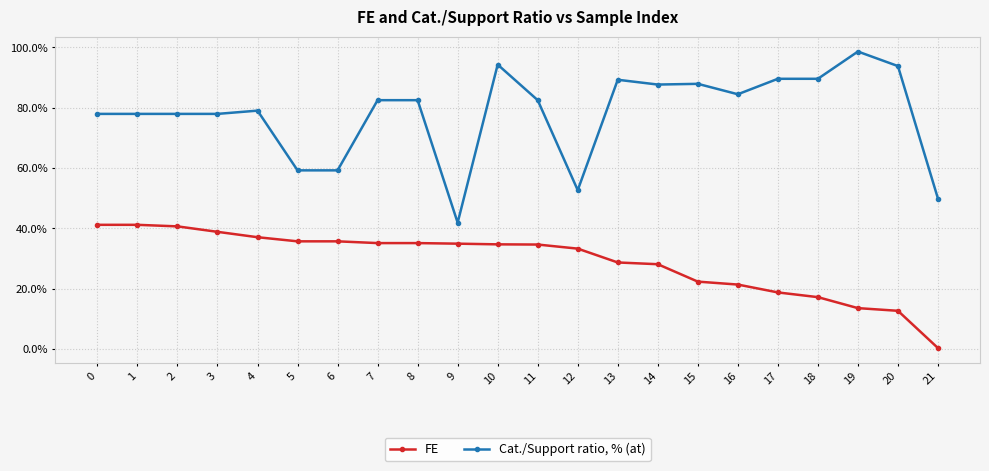

At which label does Cat./Support ratio, % (at) first exceed 82?

7